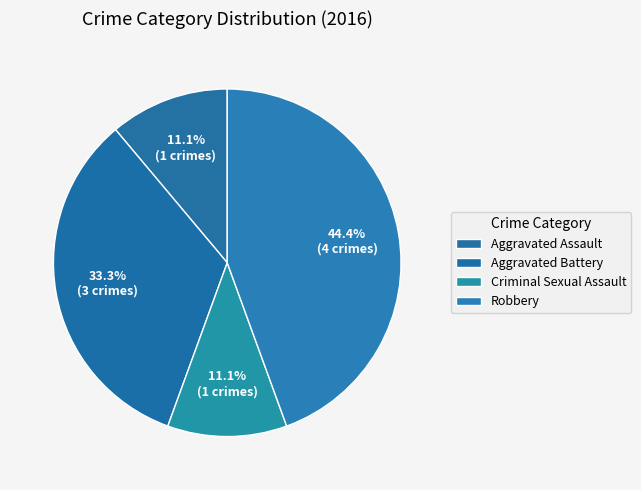

How many segments does this pie chart have?

4